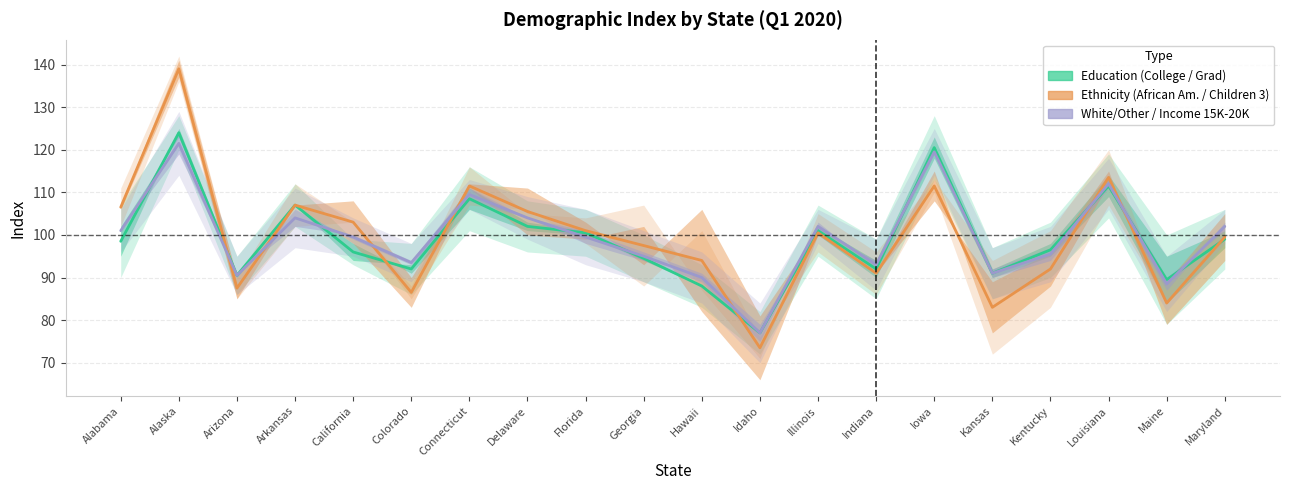

What is the value of the Ethnicity | African American | Index point at the 6th from the left?

86.5